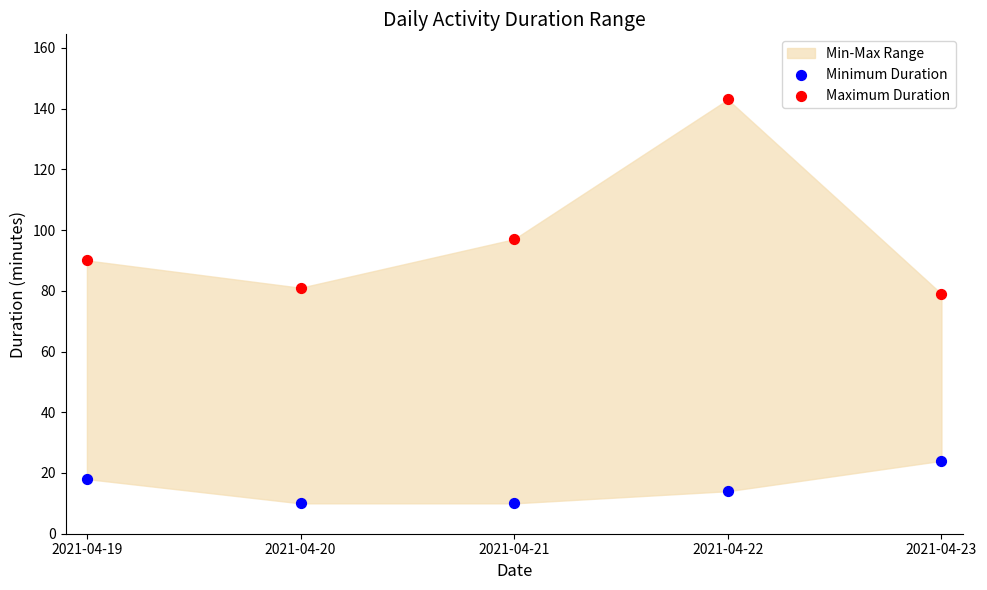

Which series reaches the maximum Y coordinate?

Maximum Duration